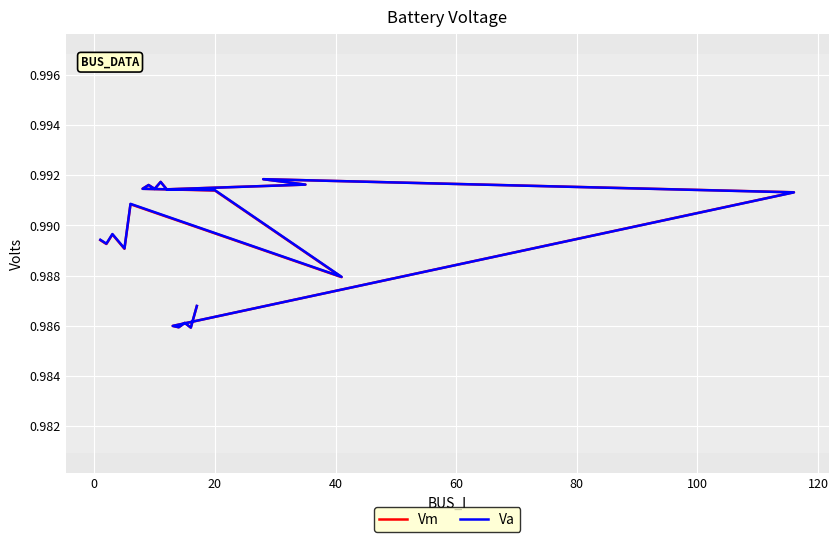

How many lines are shown in the chart?

2